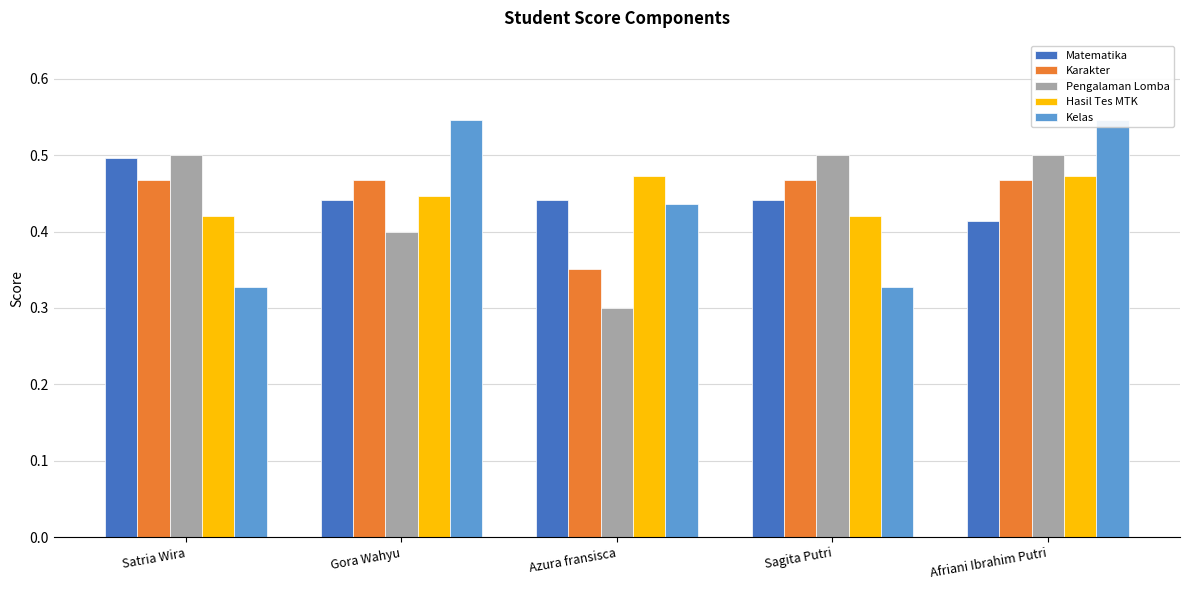

How many bars are there in each group?

5